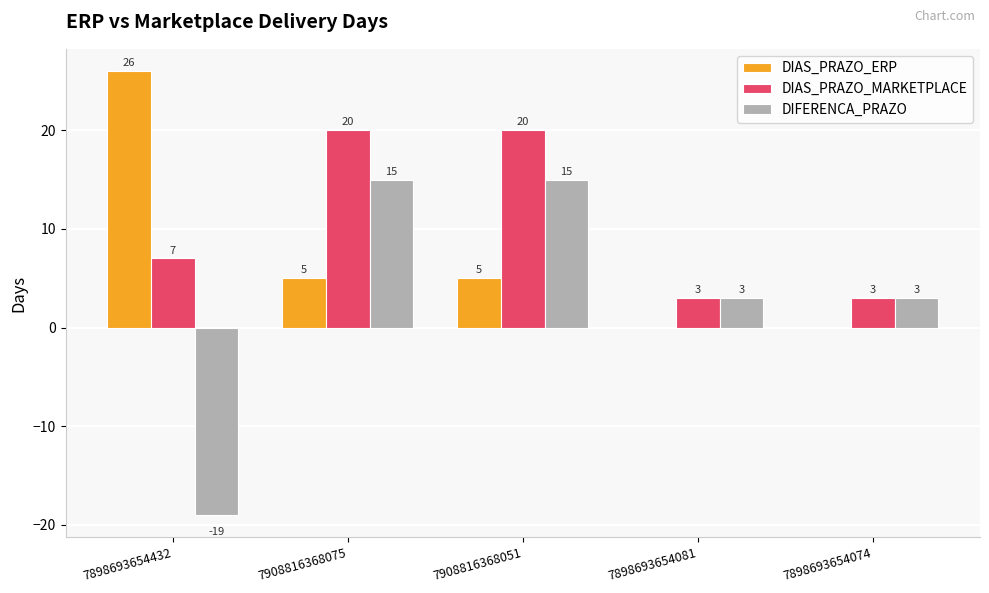

What is the maximum value for DIAS_PRAZO_ERP?

26